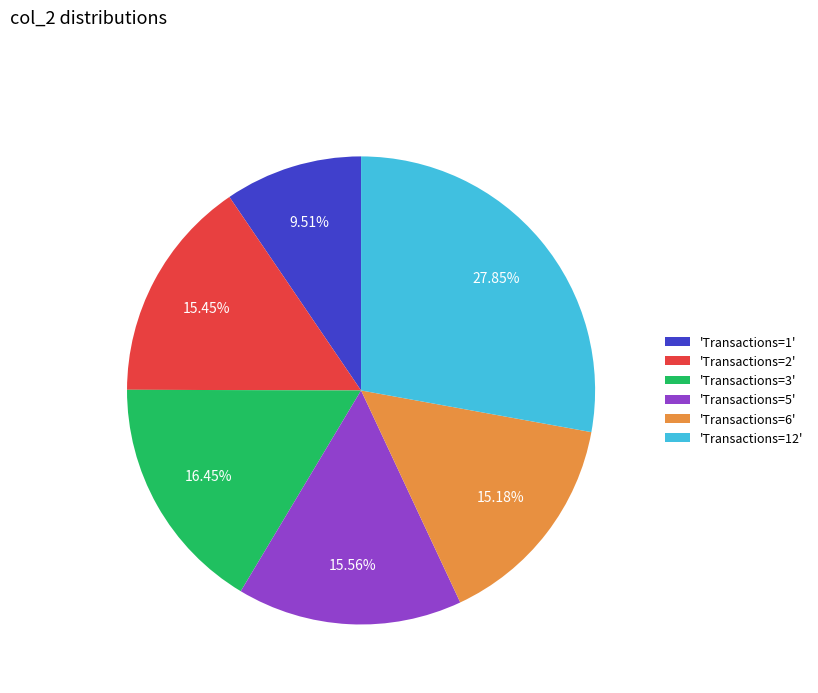

Is there any slice that represents more than half of the pie?

No